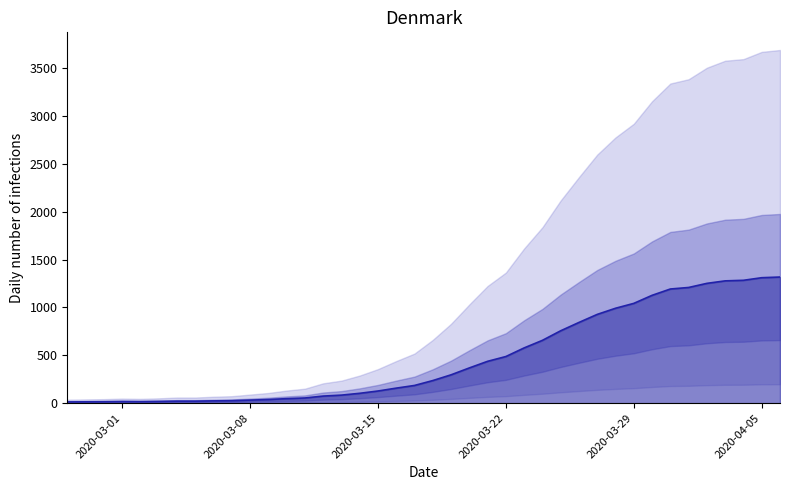

How many values are below 236?

20